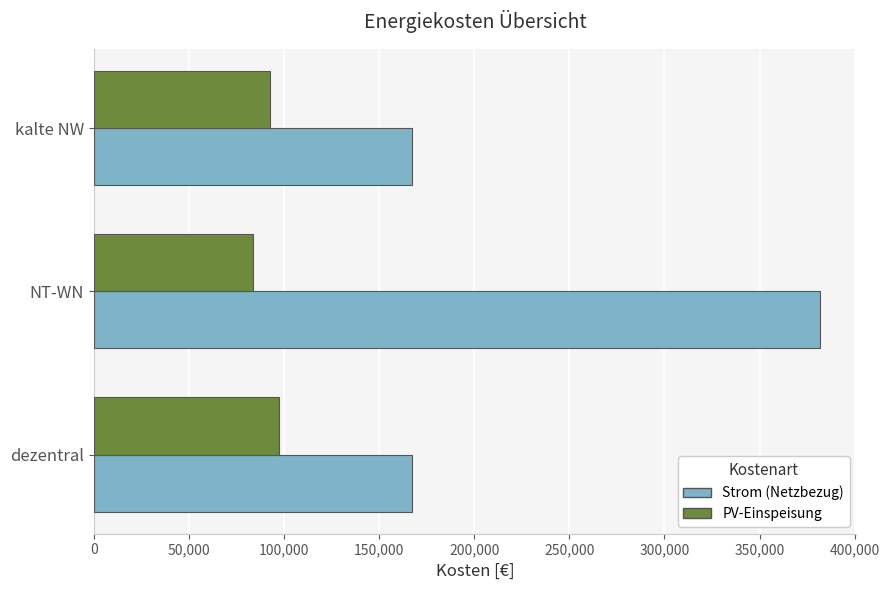

At NT-WN, list the series in order from smallest to largest.

PV-Einspeisung, Strom (Netzbezug)